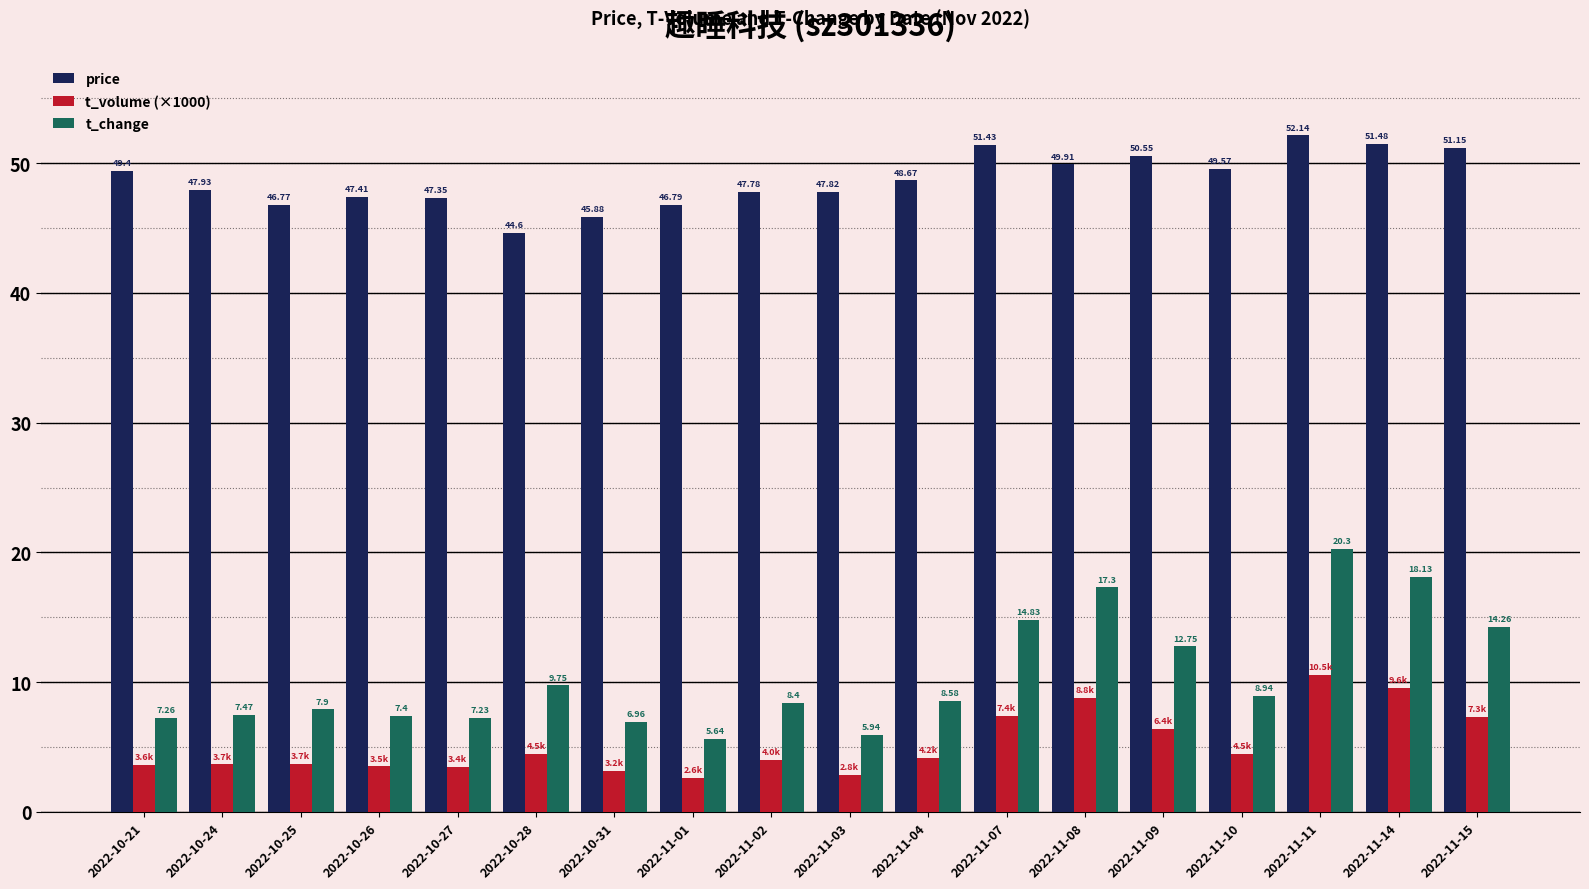

At which category is the sum across all series the highest?

2022-11-11